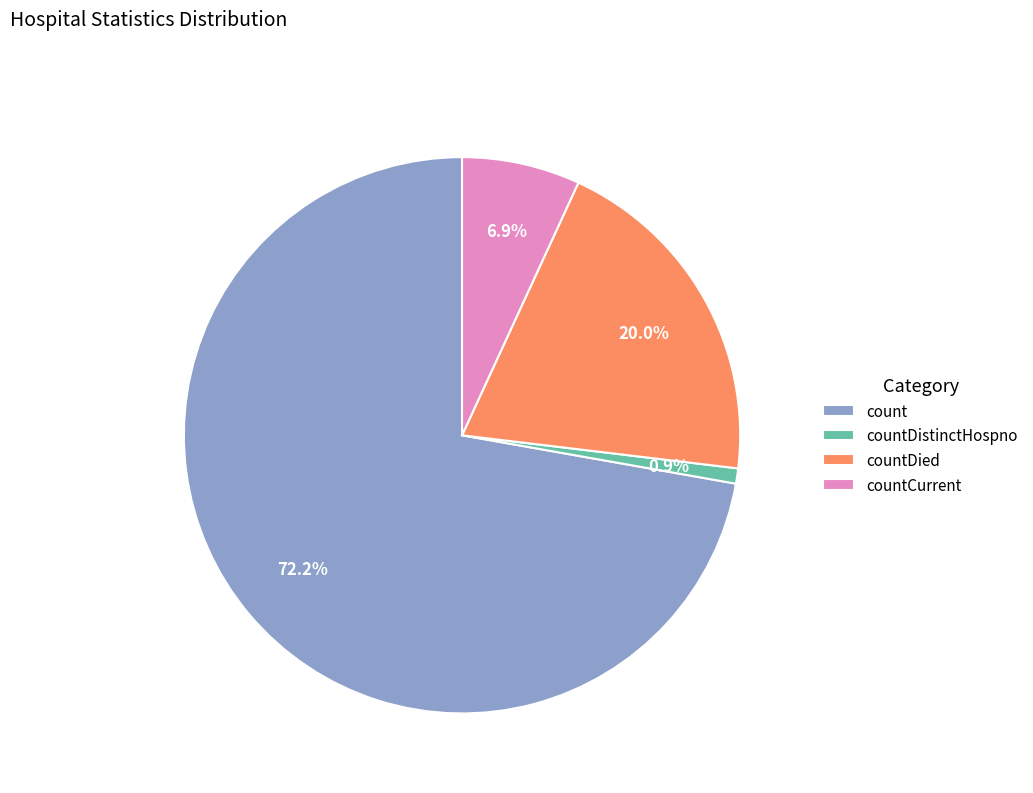

Is it true that countDistinctHospno is 11% of the pie?

False